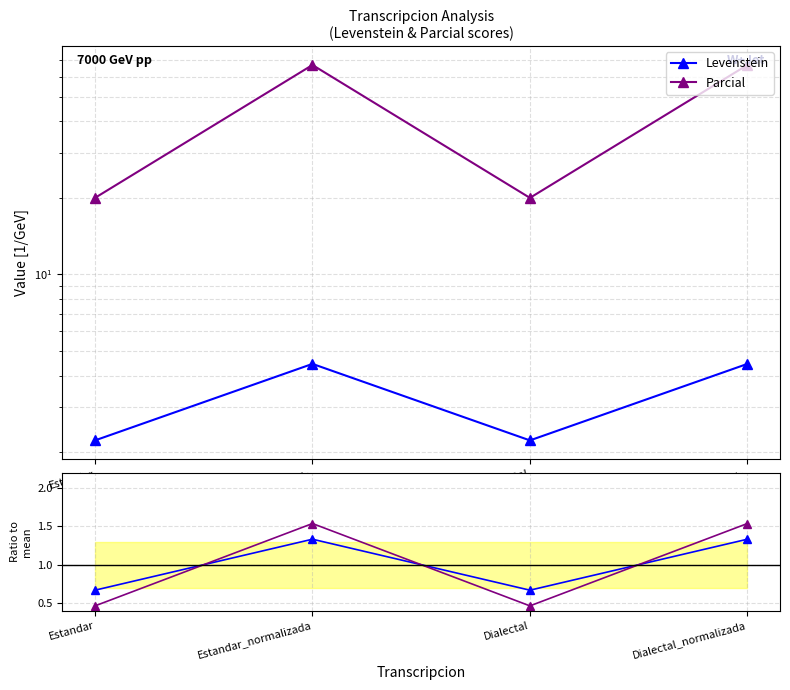

How many interior local peaks does the Levenstein series have?

1